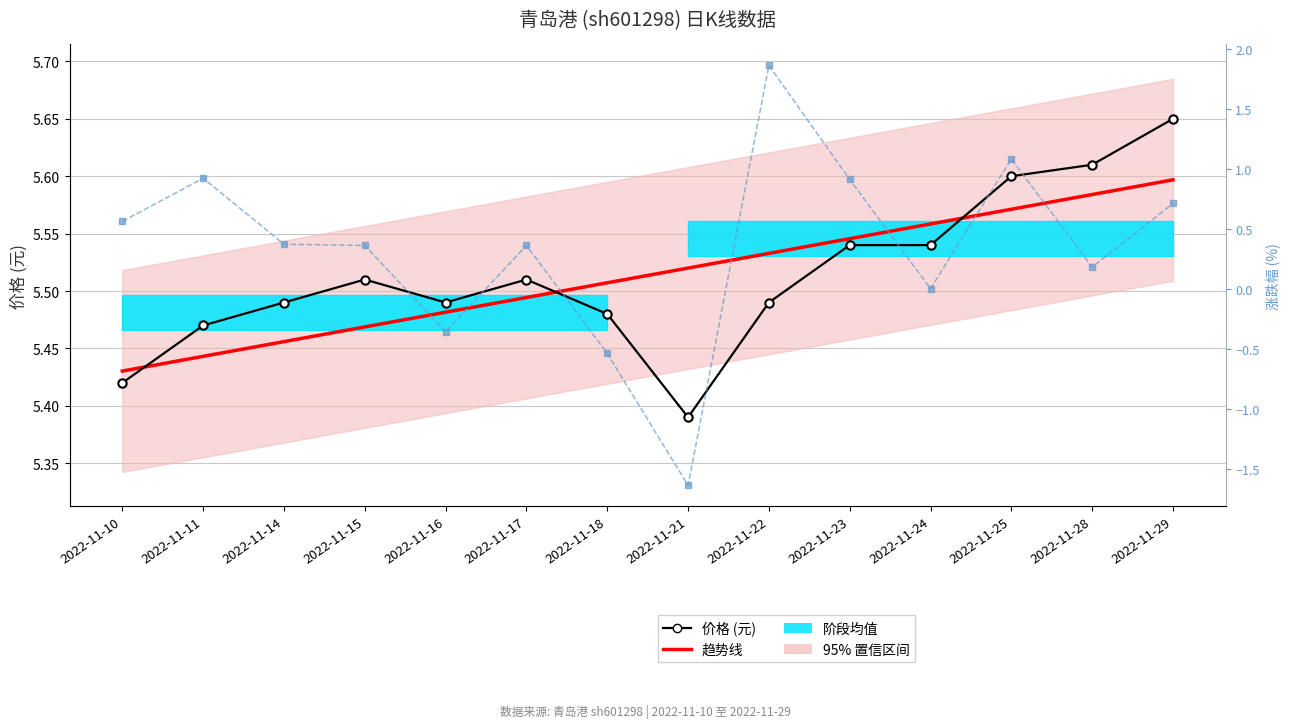

How many data points does each series have?

14